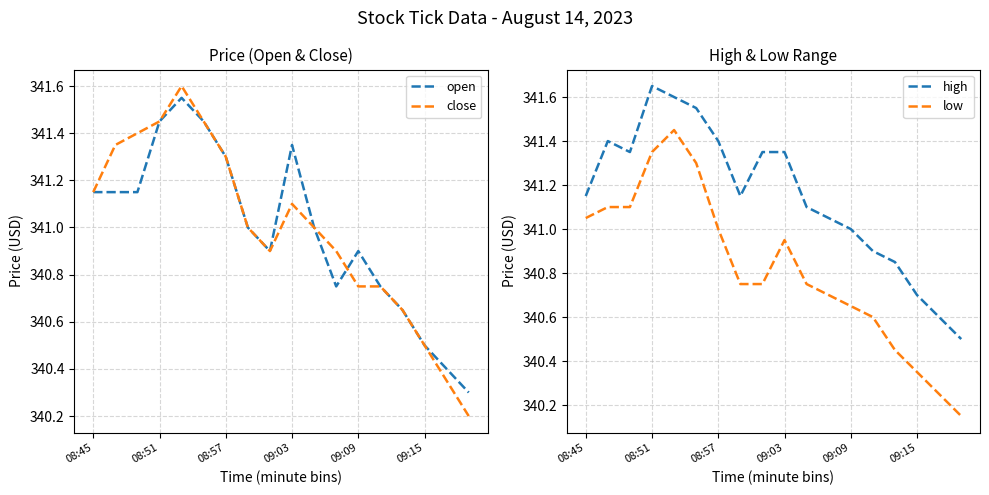

True or false: open has a value of 340.4 at 16.

True